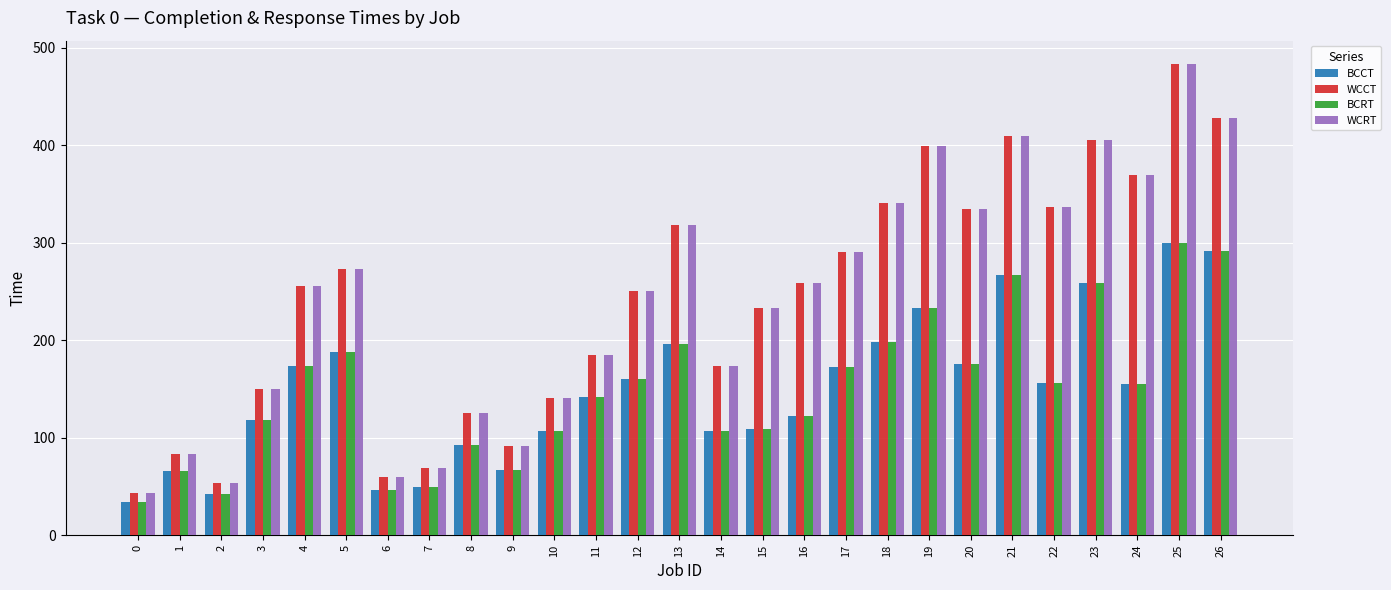

What is the spread (max minus min) of values at 14?

67